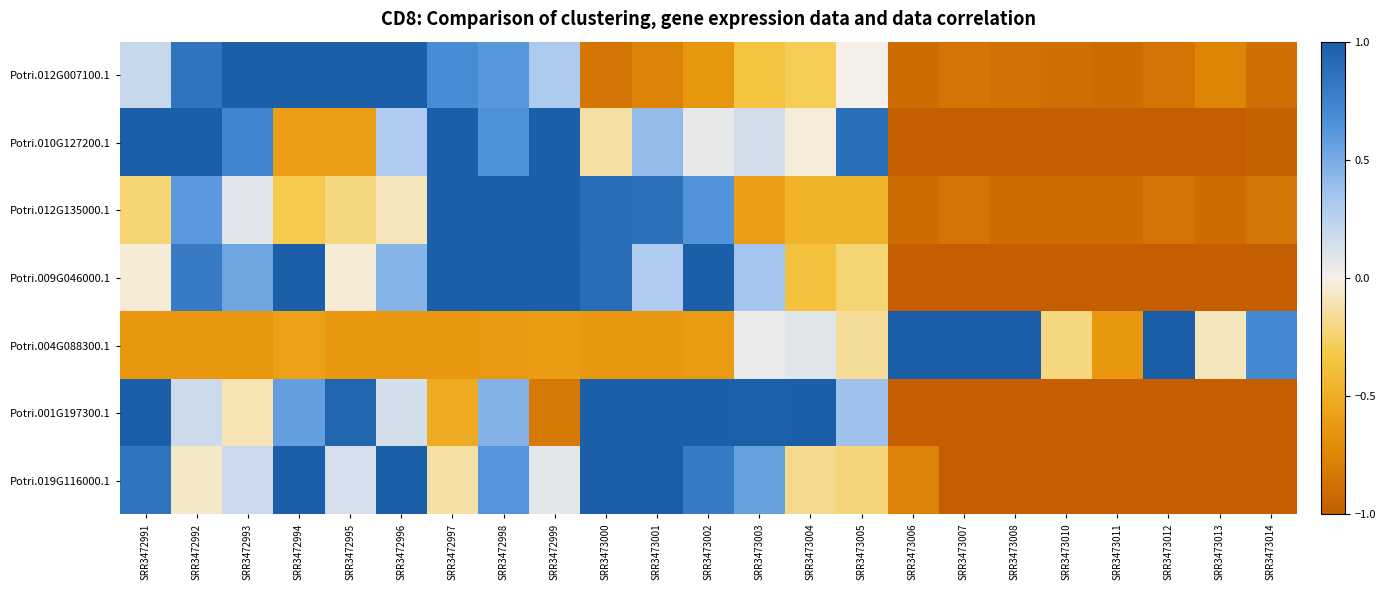

Reading left to right, transcribe all the data shown in this chart.

Potri.012G007100.1: SRR3472991=0.2	SRR3472992=0.8	SRR3472993=1.0	SRR3472994=1.0	SRR3472995=1.0	SRR3472996=1.0	SRR3472997=0.7	SRR3472998=0.6	SRR3472999=0.3	SRR3473000=-0.9	SRR3473001=-0.8	SRR3473002=-0.6	SRR3473003=-0.4	SRR3473004=-0.3	SRR3473005=0.0	SRR3473006=-0.9	SRR3473007=-0.9	SRR3473008=-0.9	SRR3473010=-0.9	SRR3473011=-0.9	SRR3473012=-0.9	SRR3473013=-0.8	SRR3473014=-0.9
Potri.010G127200.1: SRR3472991=1.0	SRR3472992=1.0	SRR3472993=0.7	SRR3472994=-0.6	SRR3472995=-0.6	SRR3472996=0.3	SRR3472997=1.0	SRR3472998=0.6	SRR3472999=1.0	SRR3473000=-0.1	SRR3473001=0.4	SRR3473002=0.1	SRR3473003=0.1	SRR3473004=-0.0	SRR3473005=0.9	SRR3473006=-1.0	SRR3473007=-1.0	SRR3473008=-1.0	SRR3473010=-1.0	SRR3473011=-1.0	SRR3473012=-1.0	SRR3473013=-1.0	SRR3473014=-1.0
Potri.012G135000.1: SRR3472991=-0.2	SRR3472992=0.6	SRR3472993=0.1	SRR3472994=-0.3	SRR3472995=-0.2	SRR3472996=-0.1	SRR3472997=1.0	SRR3472998=1.0	SRR3472999=1.0	SRR3473000=0.9	SRR3473001=0.9	SRR3473002=0.6	SRR3473003=-0.6	SRR3473004=-0.5	SRR3473005=-0.5	SRR3473006=-0.9	SRR3473007=-0.9	SRR3473008=-0.9	SRR3473010=-0.9	SRR3473011=-0.9	SRR3473012=-0.9	SRR3473013=-0.9	SRR3473014=-0.8
Potri.009G046000.1: SRR3472991=-0.0	SRR3472992=0.8	SRR3472993=0.5	SRR3472994=1.0	SRR3472995=-0.0	SRR3472996=0.4	SRR3472997=1.0	SRR3472998=1.0	SRR3472999=1.0	SRR3473000=0.9	SRR3473001=0.3	SRR3473002=1.0	SRR3473003=0.3	SRR3473004=-0.4	SRR3473005=-0.2	SRR3473006=-1.0	SRR3473007=-1.0	SRR3473008=-1.0	SRR3473010=-1.0	SRR3473011=-1.0	SRR3473012=-1.0	SRR3473013=-1.0	SRR3473014=-1.0
Potri.004G088300.1: SRR3472991=-0.6	SRR3472992=-0.6	SRR3472993=-0.6	SRR3472994=-0.6	SRR3472995=-0.6	SRR3472996=-0.6	SRR3472997=-0.6	SRR3472998=-0.6	SRR3472999=-0.6	SRR3473000=-0.6	SRR3473001=-0.6	SRR3473002=-0.6	SRR3473003=0.0	SRR3473004=0.1	SRR3473005=-0.2	SRR3473006=1.0	SRR3473007=1.0	SRR3473008=1.0	SRR3473010=-0.2	SRR3473011=-0.6	SRR3473012=1.0	SRR3473013=-0.1	SRR3473014=0.7
Potri.001G197300.1: SRR3472991=1.0	SRR3472992=0.2	SRR3472993=-0.1	SRR3472994=0.6	SRR3472995=0.9	SRR3472996=0.1	SRR3472997=-0.5	SRR3472998=0.5	SRR3472999=-0.8	SRR3473000=1.0	SRR3473001=1.0	SRR3473002=1.0	SRR3473003=1.0	SRR3473004=1.0	SRR3473005=0.4	SRR3473006=-1.0	SRR3473007=-1.0	SRR3473008=-1.0	SRR3473010=-1.0	SRR3473011=-1.0	SRR3473012=-1.0	SRR3473013=-1.0	SRR3473014=-1.0
Potri.019G116000.1: SRR3472991=0.8	SRR3472992=-0.1	SRR3472993=0.2	SRR3472994=1.0	SRR3472995=0.1	SRR3472996=1.0	SRR3472997=-0.1	SRR3472998=0.6	SRR3472999=0.1	SRR3473000=1.0	SRR3473001=1.0	SRR3473002=0.8	SRR3473003=0.6	SRR3473004=-0.2	SRR3473005=-0.2	SRR3473006=-0.8	SRR3473007=-1.0	SRR3473008=-1.0	SRR3473010=-1.0	SRR3473011=-1.0	SRR3473012=-1.0	SRR3473013=-1.0	SRR3473014=-1.0